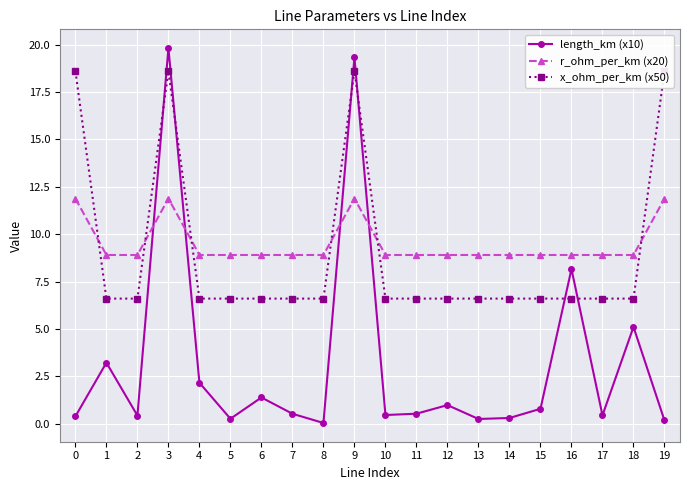

Which category has the lowest value across all series?

8